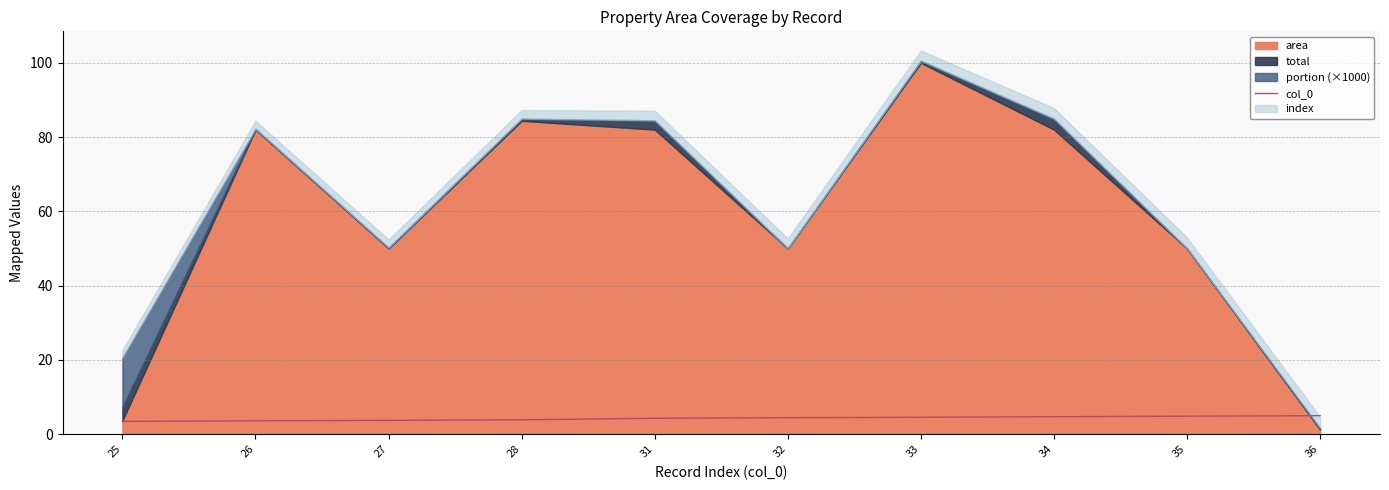

True or false: col_0 has a value of 3.5 at 25.

True